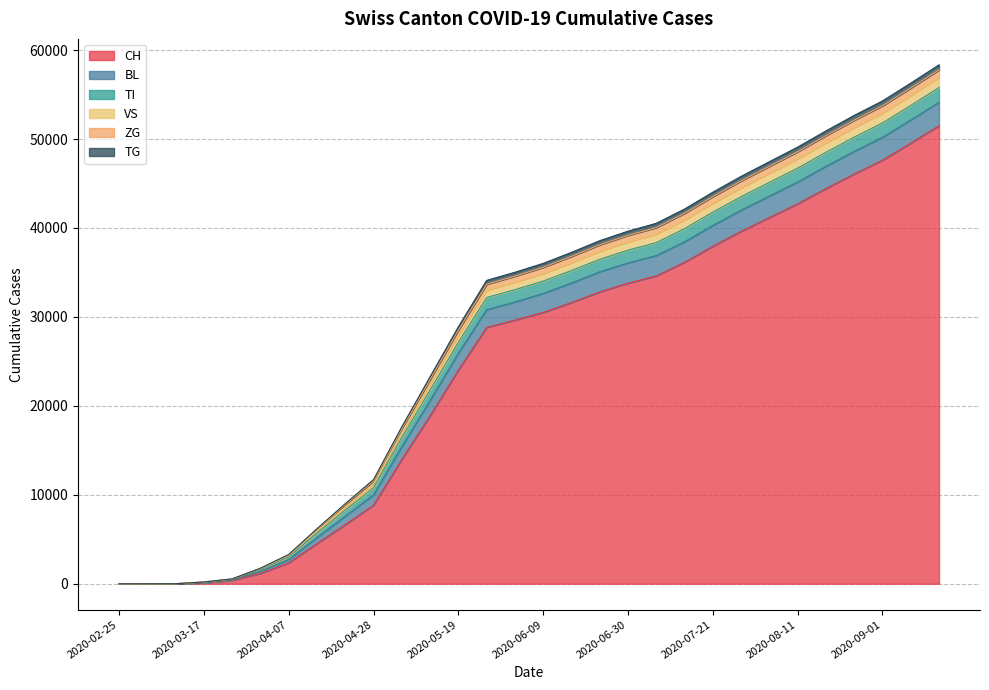

How many values in CH are above zero?

28